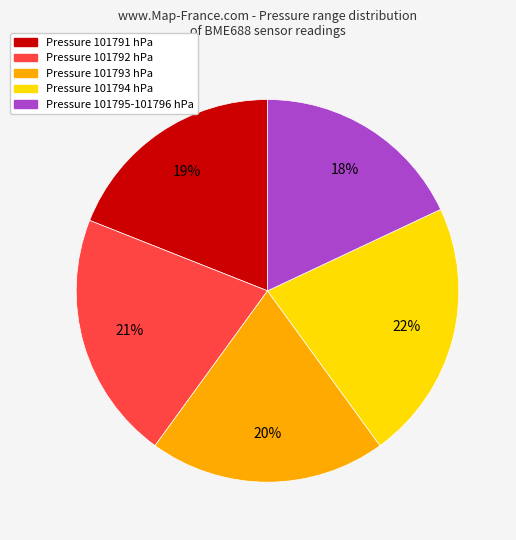

How many segments does this pie chart have?

5